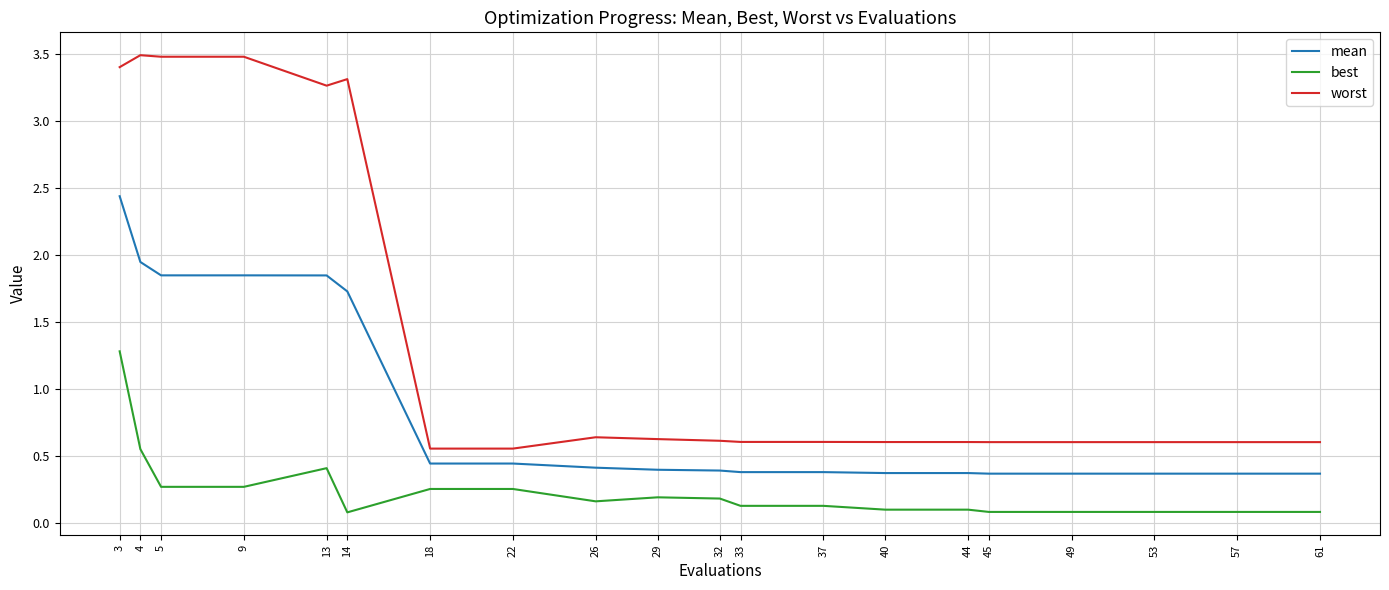

Does the chart display data point markers on the line(s)?

No